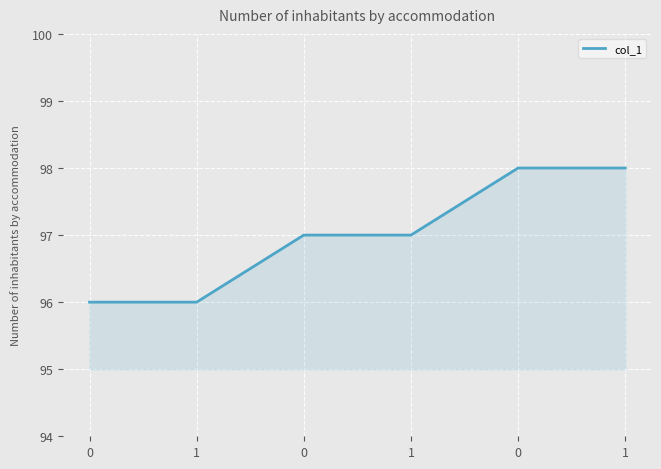

What is the minimum value shown in the chart?

96